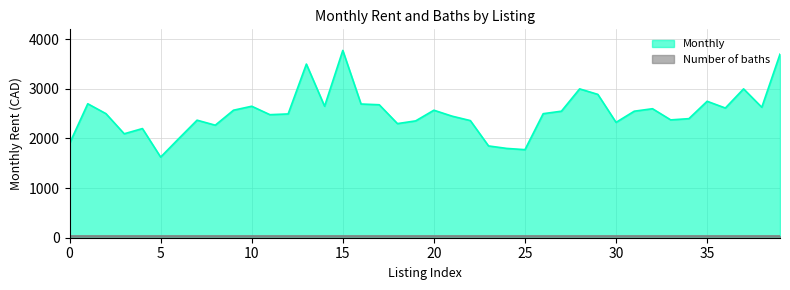

List the labels in order of value, largest first.

15, 39, 13, 28, 37, 29, 35, 1, 16, 17, 10, 14, 38, 36, 32, 9, 20, 27, 31, 2, 26, 12, 11, 21, 34, 33, 7, 22, 19, 30, 18, 8, 4, 3, 6, 0, 23, 24, 25, 5